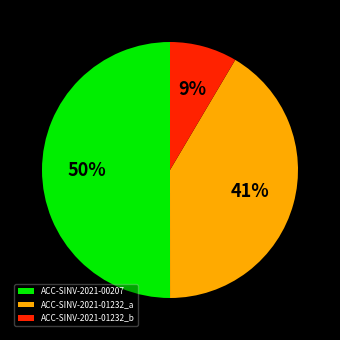

Which category accounts for the majority?

ACC-SINV-2021-00207